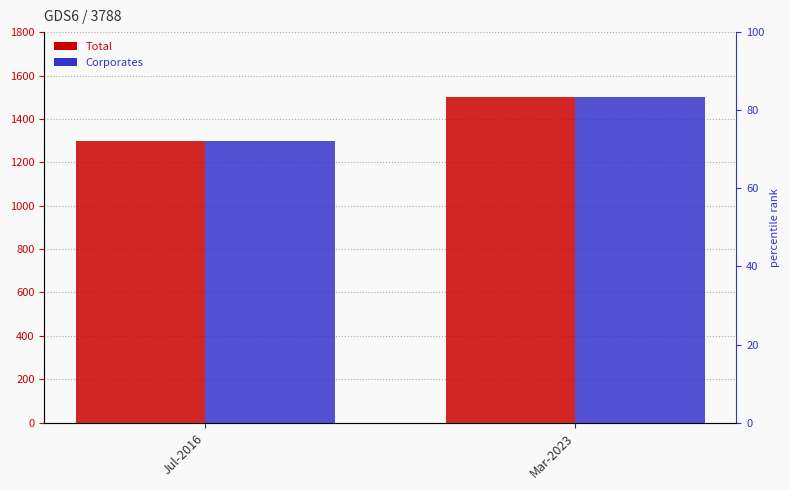

Reading right to left, transcribe all the data shown in this chart.

Total: 1500.0	1300.0
Corporates: 1500.0	1300.0